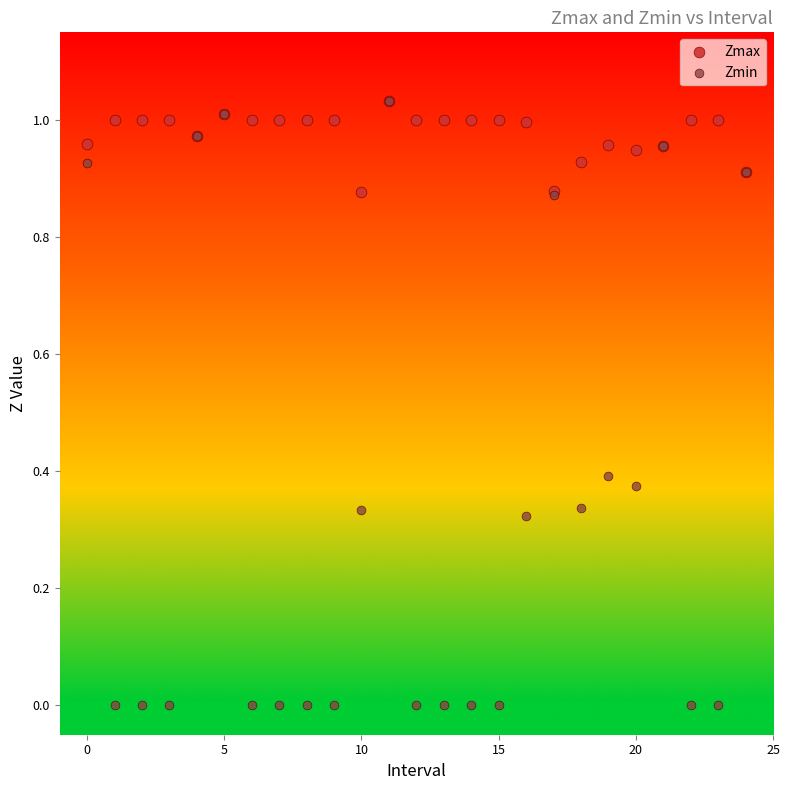

Which series has the largest Y range (max minus min)?

Zmin